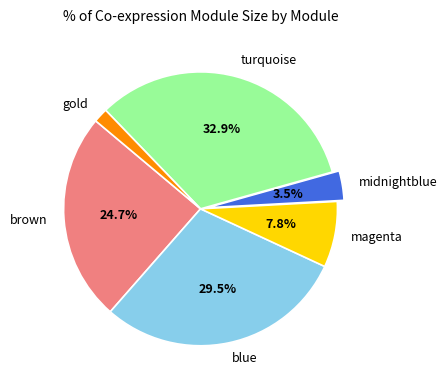

To the nearest percent, what is the difference between the turquoise and magenta slice percentages?

25%